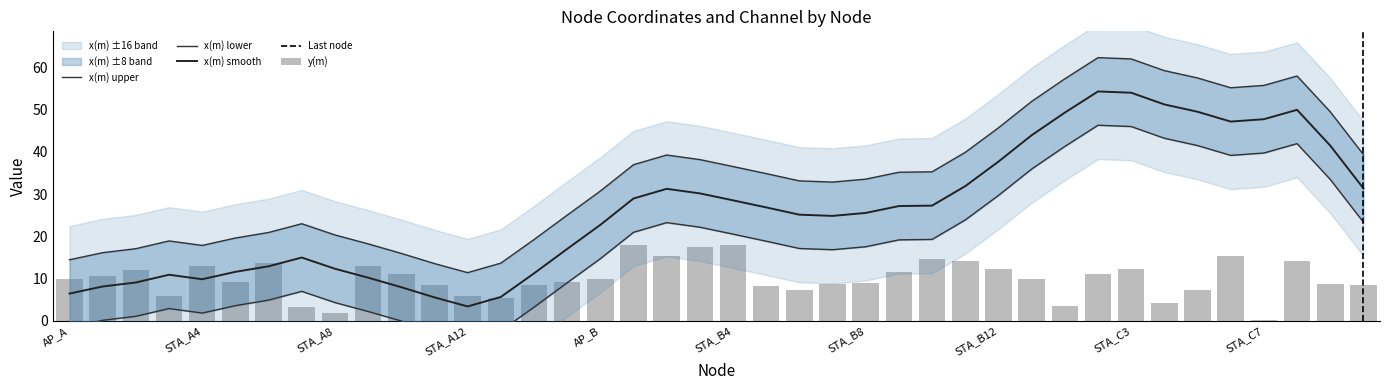

What is the spread (max minus min) of values at STA_C1?

55.2